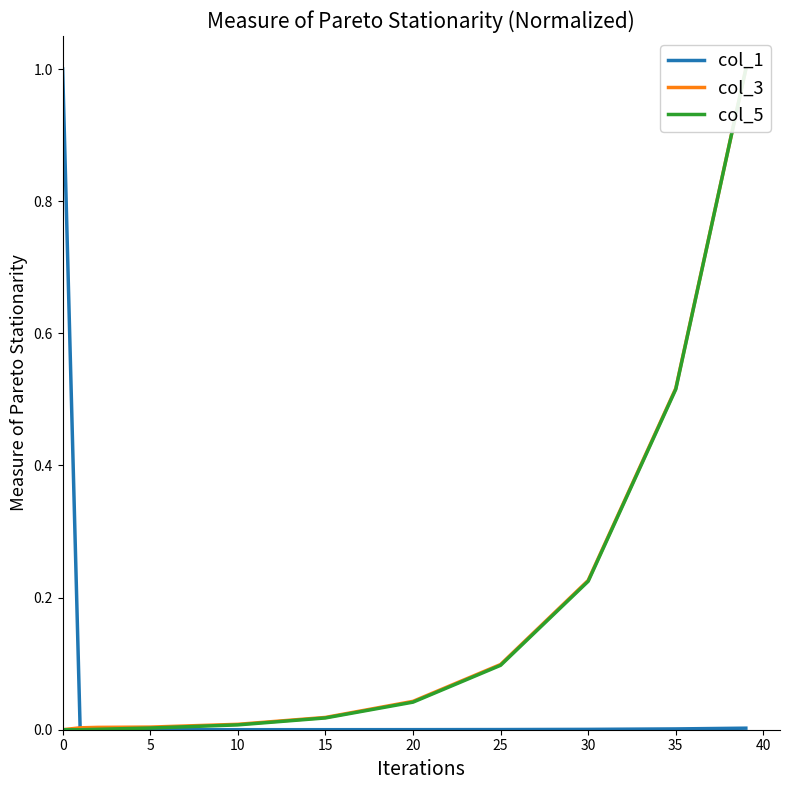

True or false: col_1 has a value of 0.0 at 35.

True